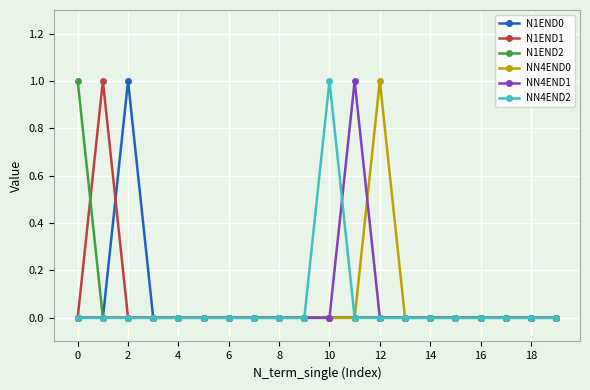

Reading left to right, extract all data points from this chart.

N1END0: 0	0	1	0	0	0	0	0	0	0	0	0	0	0	0	0	0	0	0	0
N1END1: 0	1	0	0	0	0	0	0	0	0	0	0	0	0	0	0	0	0	0	0
N1END2: 1	0	0	0	0	0	0	0	0	0	0	0	0	0	0	0	0	0	0	0
NN4END0: 0	0	0	0	0	0	0	0	0	0	0	0	1	0	0	0	0	0	0	0
NN4END1: 0	0	0	0	0	0	0	0	0	0	0	1	0	0	0	0	0	0	0	0
NN4END2: 0	0	0	0	0	0	0	0	0	0	1	0	0	0	0	0	0	0	0	0